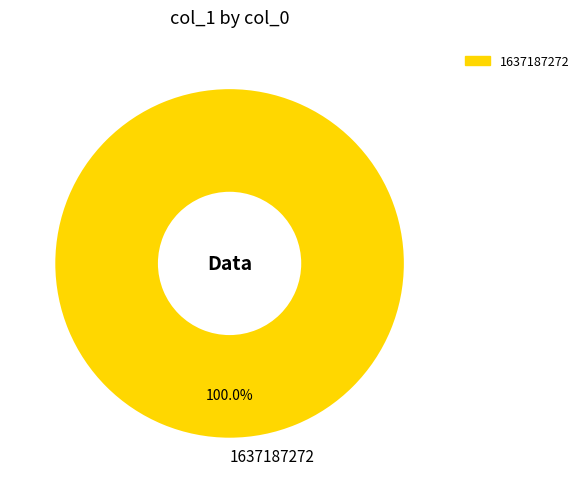

How many segments does this pie chart have?

1